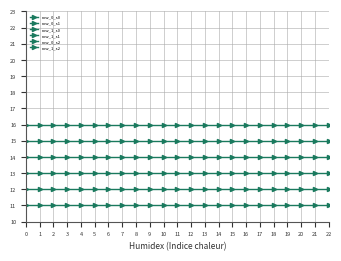

Reading right to left, transcribe all the data shown in this chart.

row_0_s0: 11	11	11	11	11	11	11	11	11	11	11	11	11	11	11	11	11	11	11	11	11	11	11
row_0_s1: 12	12	12	12	12	12	12	12	12	12	12	12	12	12	12	12	12	12	12	12	12	12	12
row_1_s0: 13	13	13	13	13	13	13	13	13	13	13	13	13	13	13	13	13	13	13	13	13	13	13
row_1_s1: 14	14	14	14	14	14	14	14	14	14	14	14	14	14	14	14	14	14	14	14	14	14	14
row_0_s2: 15	15	15	15	15	15	15	15	15	15	15	15	15	15	15	15	15	15	15	15	15	15	15
row_1_s2: 16	16	16	16	16	16	16	16	16	16	16	16	16	16	16	16	16	16	16	16	16	16	16